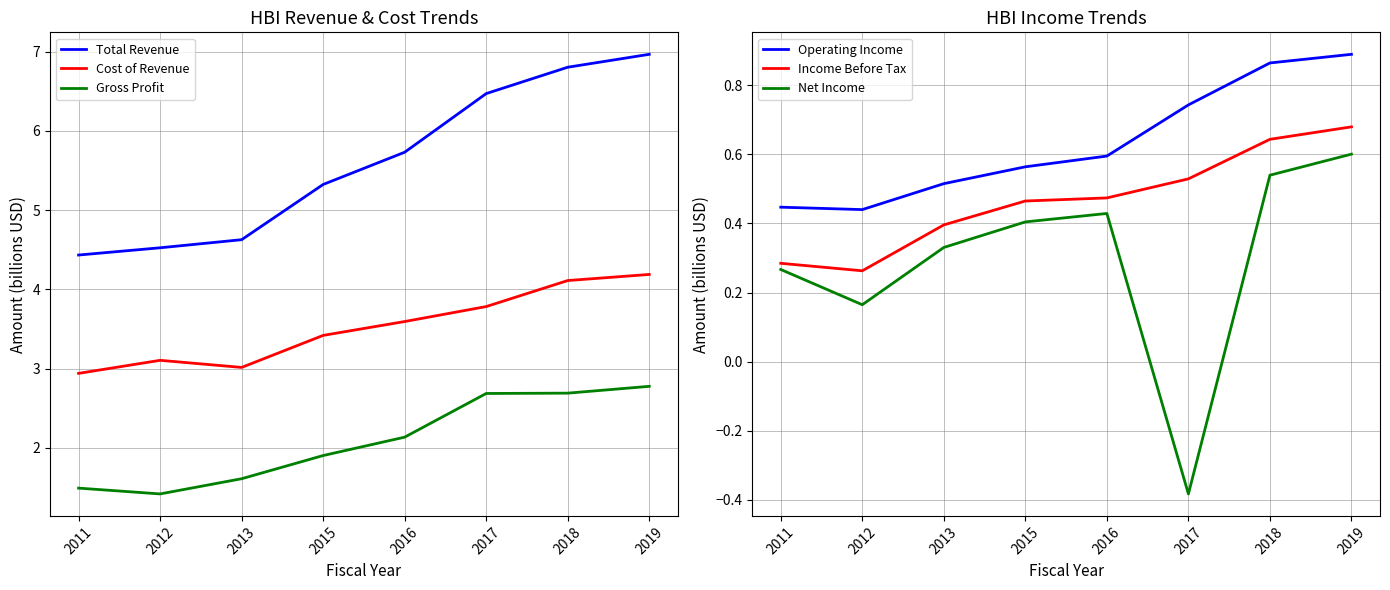

Which category has the highest value across all series?

2019